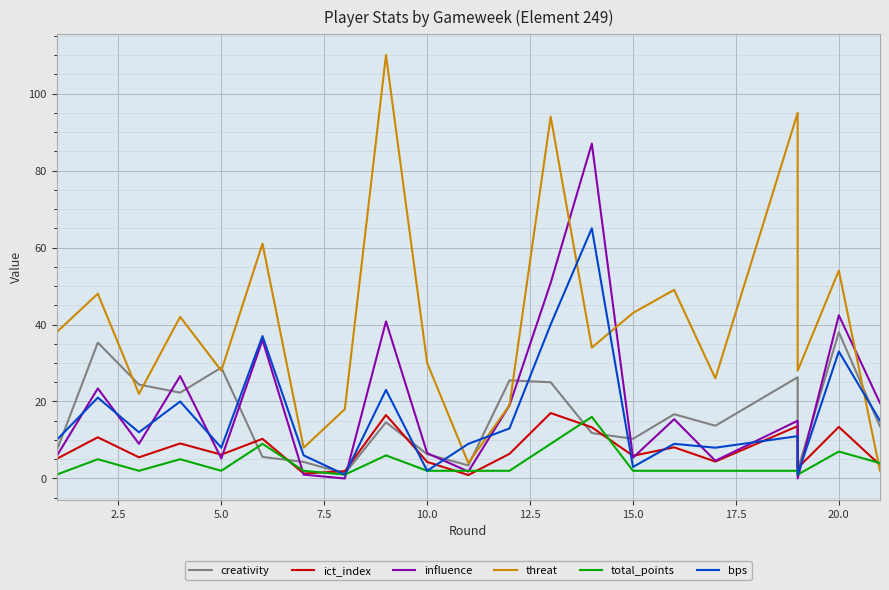

Between 10.0 and 15.0, which series saw the biggest shift?

threat